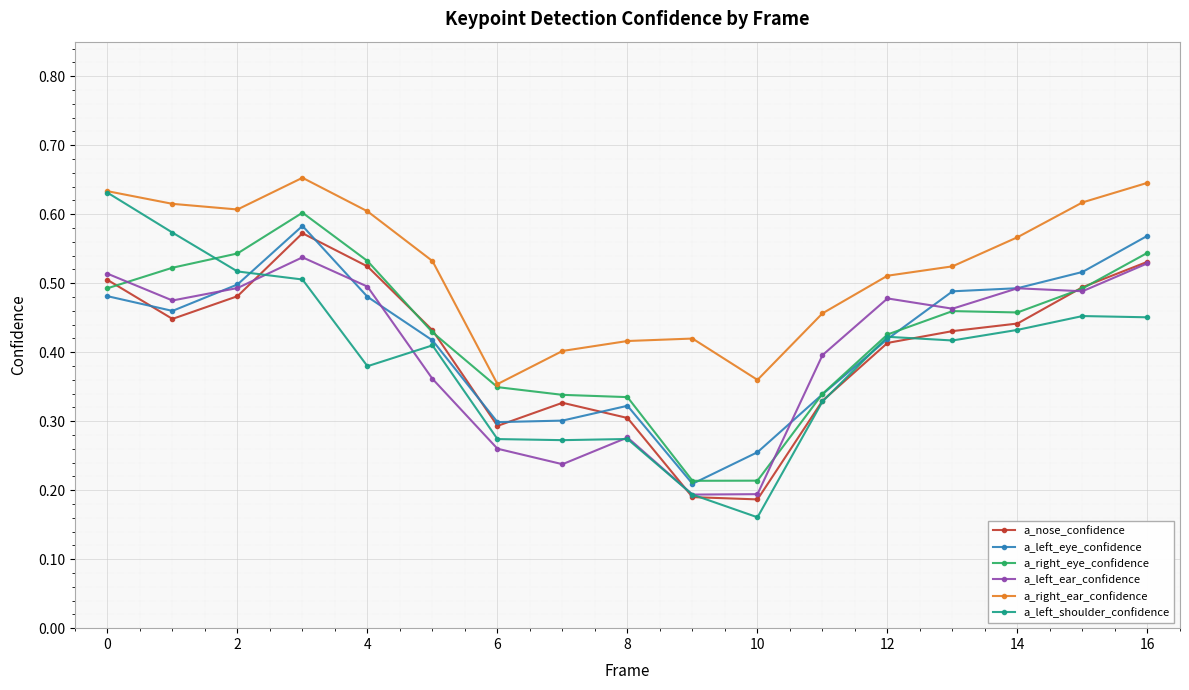

True or false: a_right_ear_confidence and a_left_ear_confidence intersect in this chart.

False